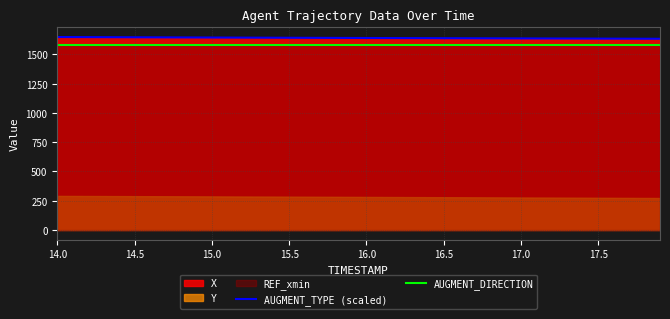

The value of AUGMENT_DIRECTION at 15.0 is 2731.2. True or false?

False